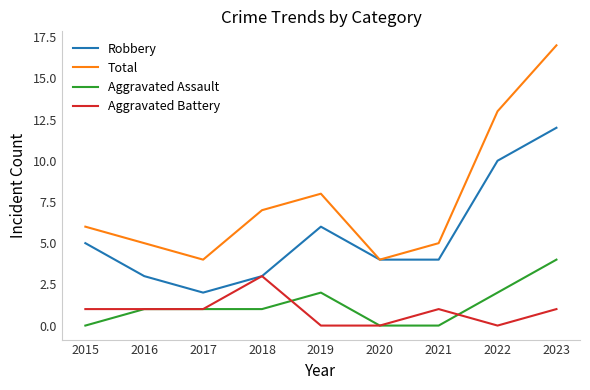

True or false: Robbery has a value of 10 at 2019.

False